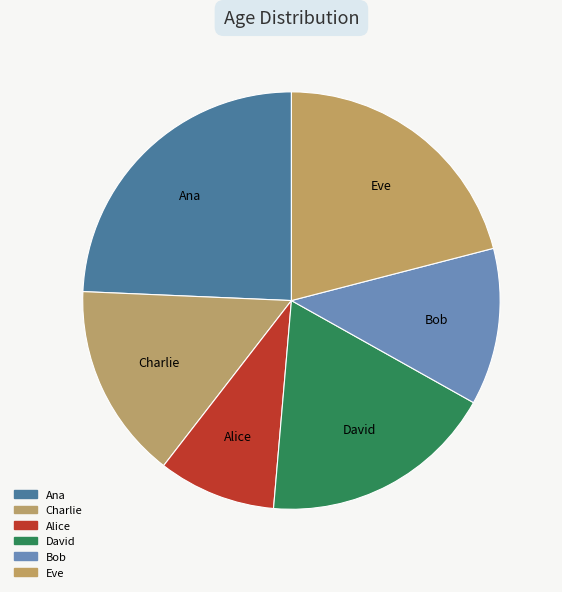

Is it true that Bob is 20% of the pie?

False